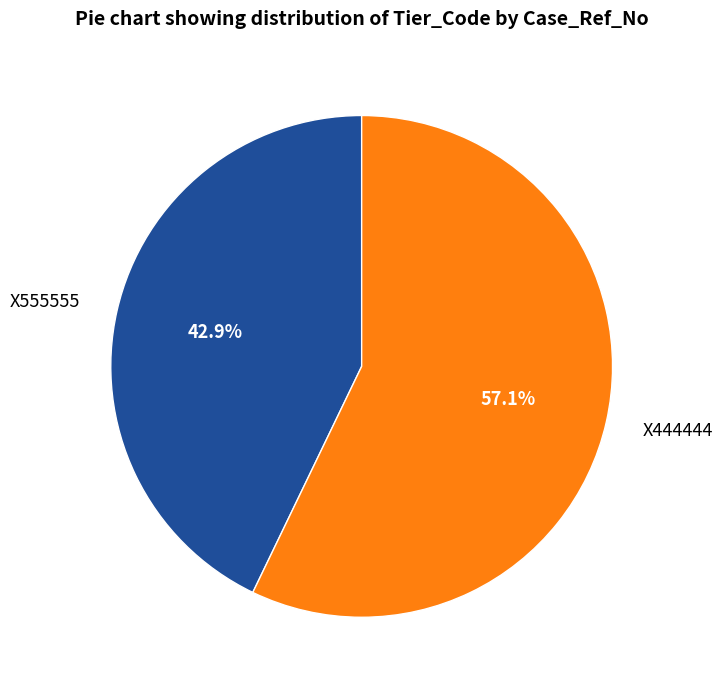

Rank the categories by value from lowest to highest.

X555555, X444444